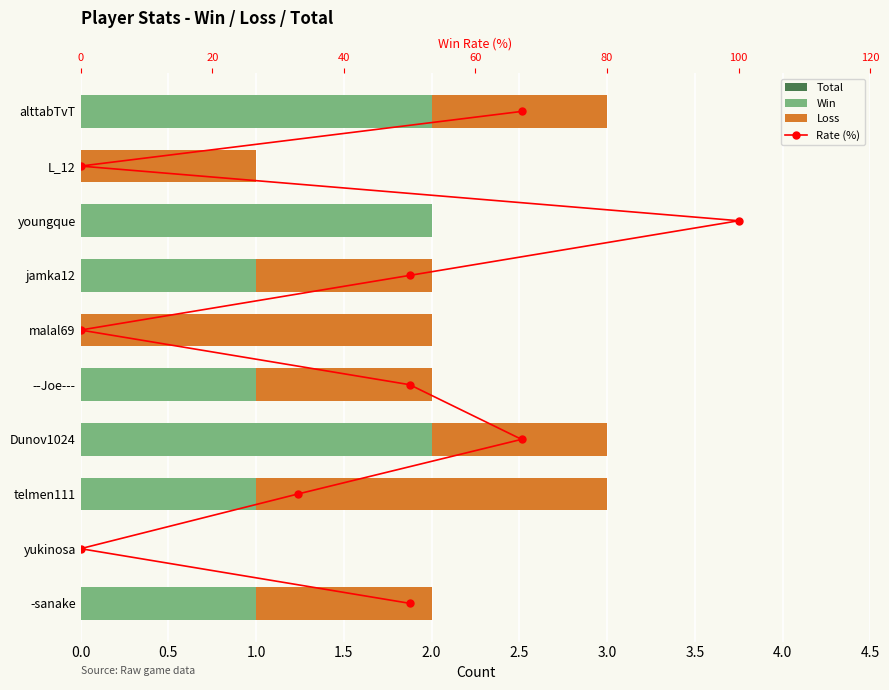

Is the value of Loss at Dunov1024 greater than the value of Win at telmen111?

No